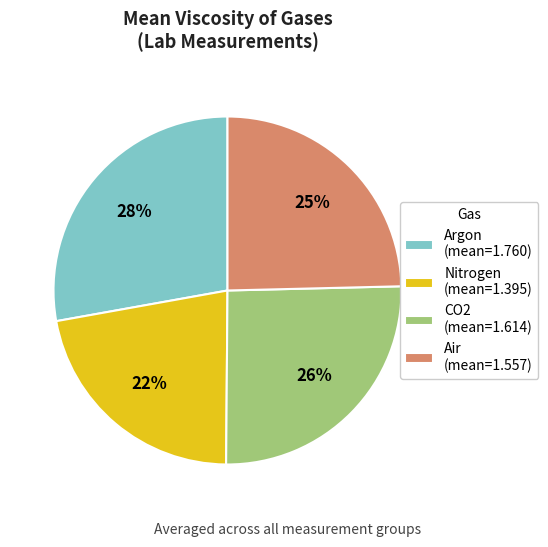

How many segments does this pie chart have?

4